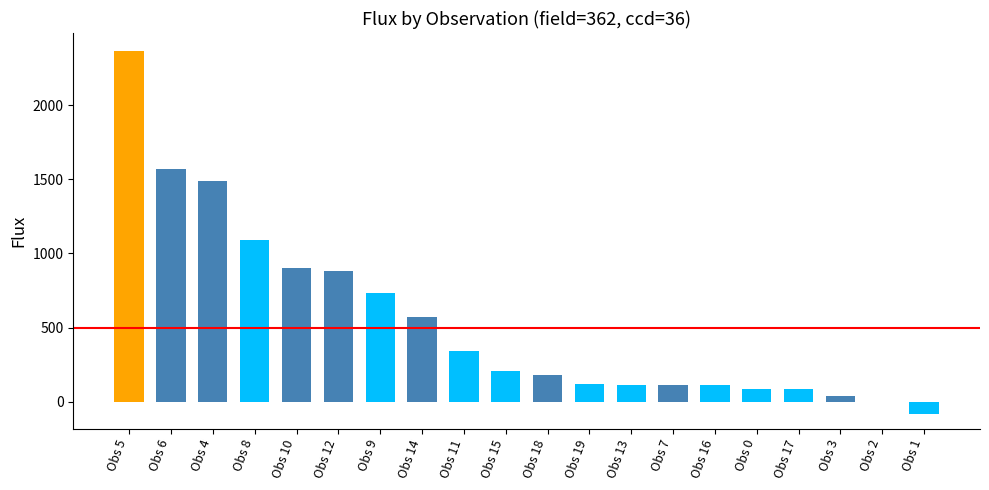

Approximately how many times larger is the value at Obs 15 compared to Obs 0?

2.4